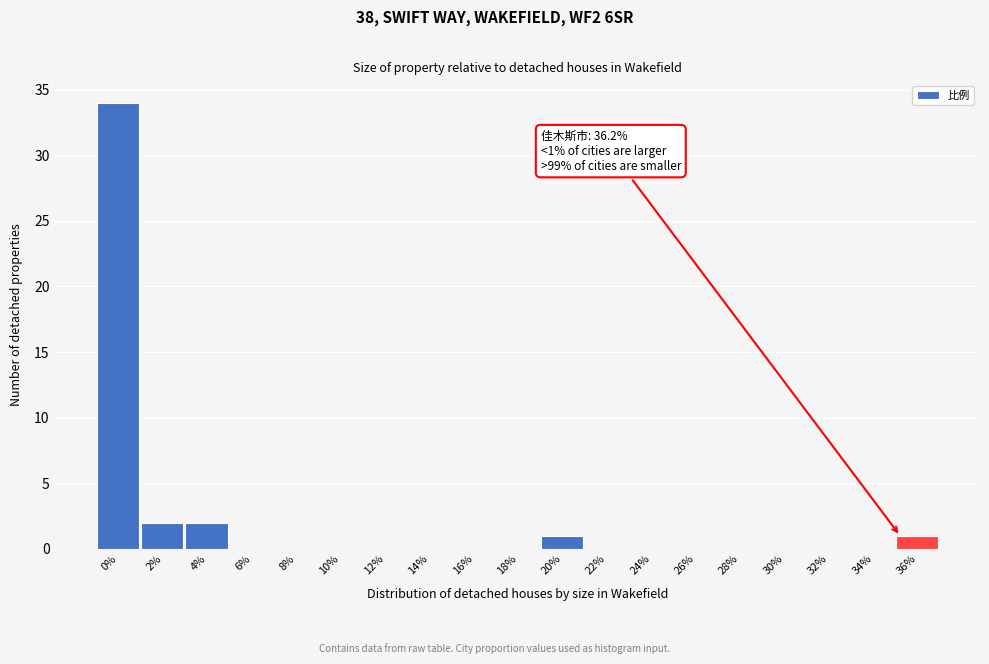

Reading right to left, transcribe all the data shown in this chart.

36%=1	34%=0	32%=0	30%=0	28%=0	26%=0	24%=0	22%=0	20%=1	18%=0	16%=0	14%=0	12%=0	10%=0	8%=0	6%=0	4%=2	2%=2	0%=34